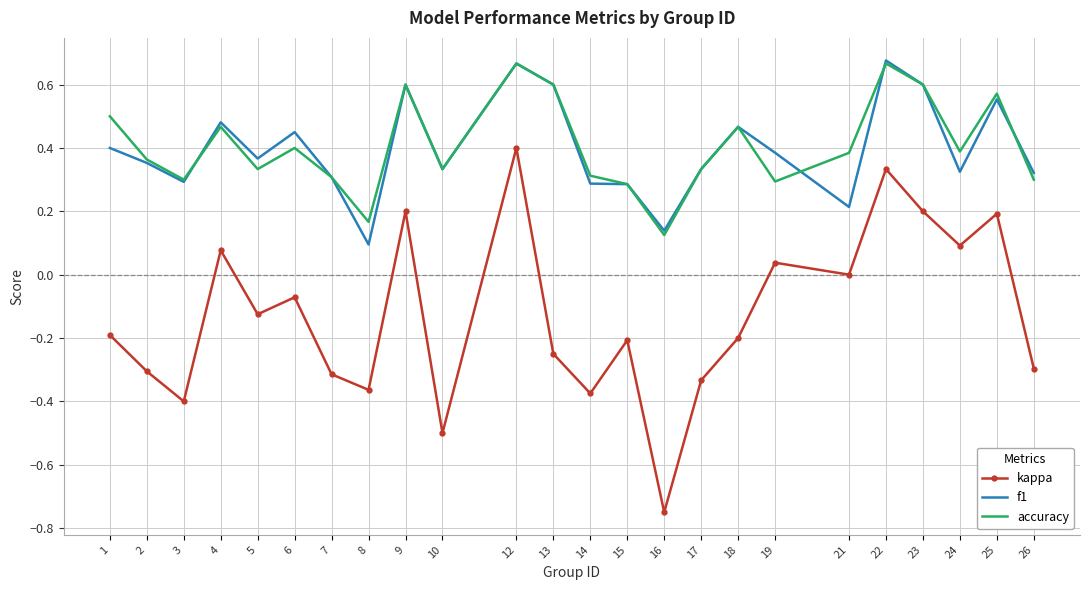

Where is accuracy nearest to the value 0?

16